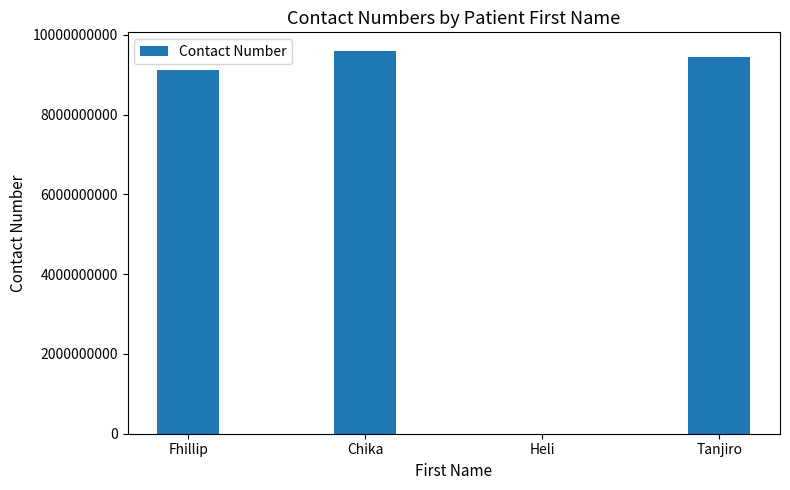

What is the greatest value displayed?

9586345556